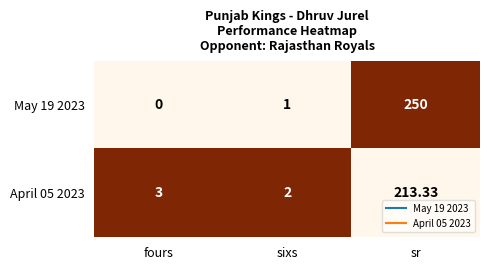

Rank the series by their average value, from highest to lowest.

May 19 2023, April 05 2023